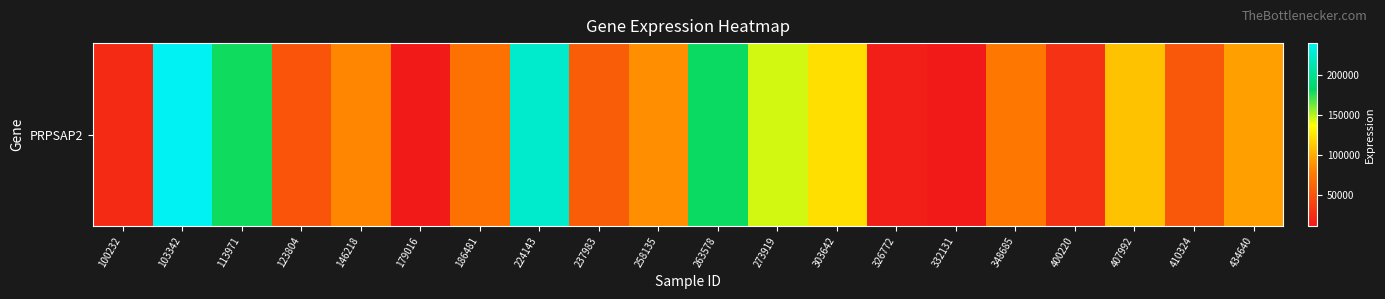

List the labels in order of value, largest first.

103342, 224143, 263578, 113971, 273919, 303642, 407992, 434640, 258135, 146218, 348685, 186481, 237983, 410324, 123804, 400220, 100232, 326772, 179016, 332131